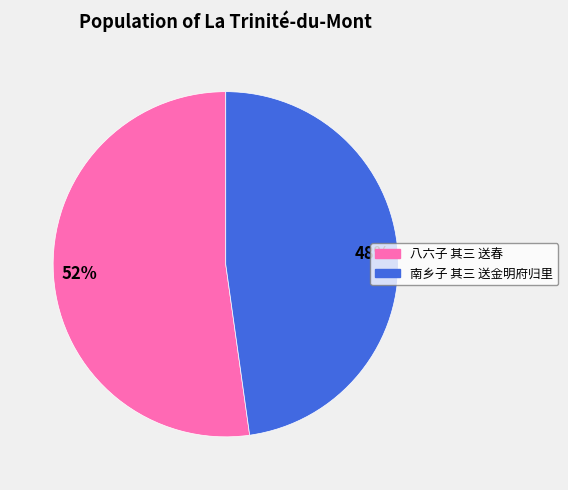

How many slices are in this pie chart?

2